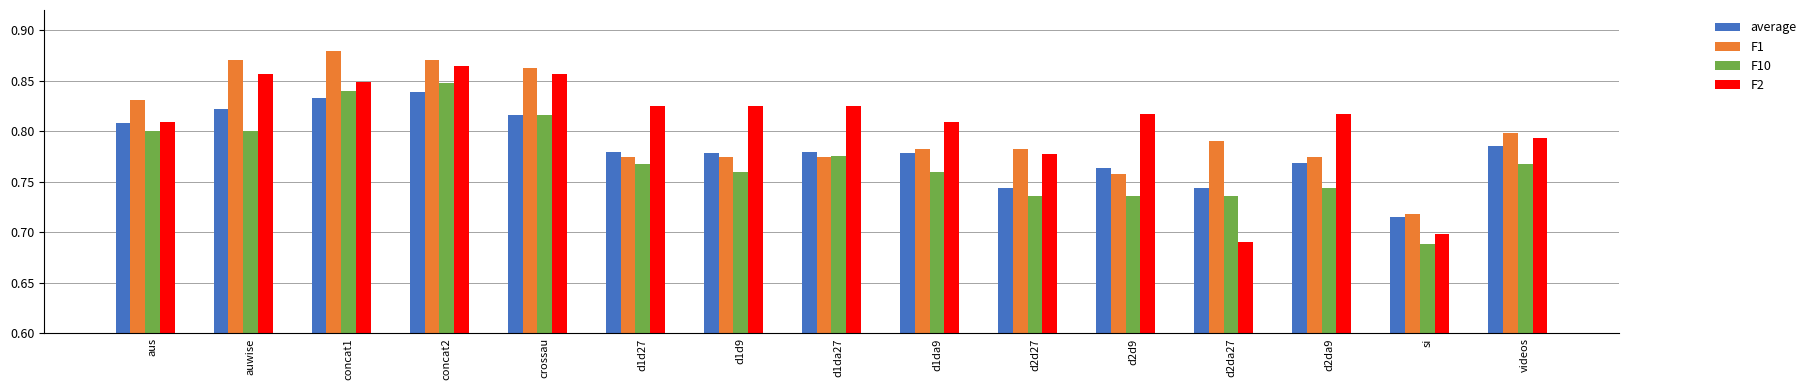

Which category has the lowest value in the average series?

si